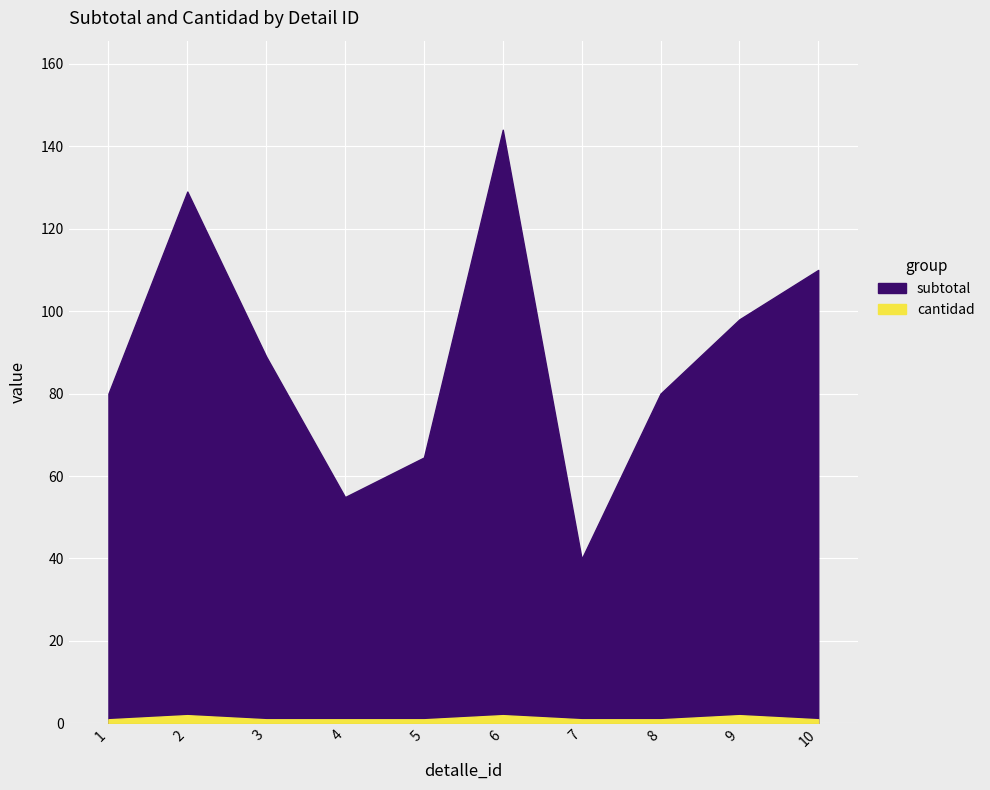

True or false: subtotal and cantidad cross at least once.

False